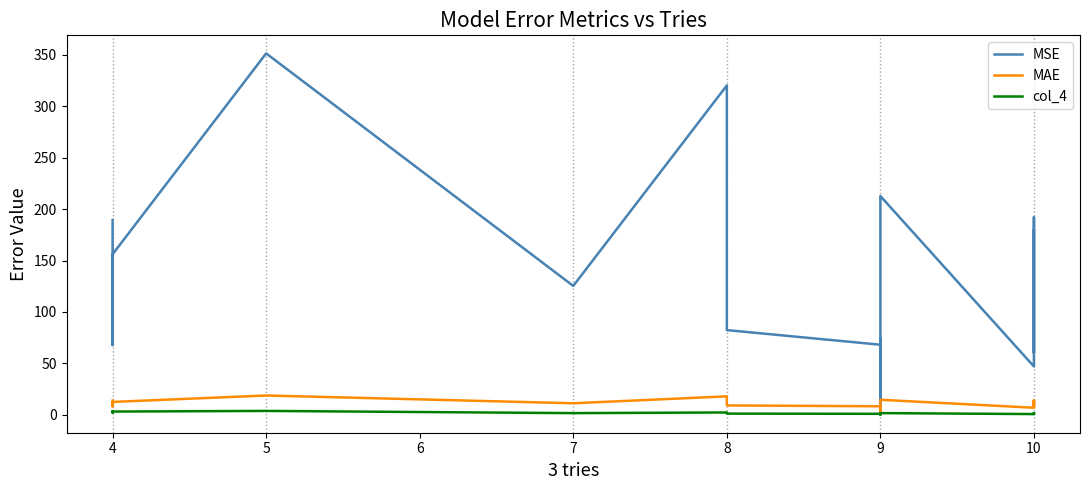

True or false: MAE and col_4 cross at least once.

False